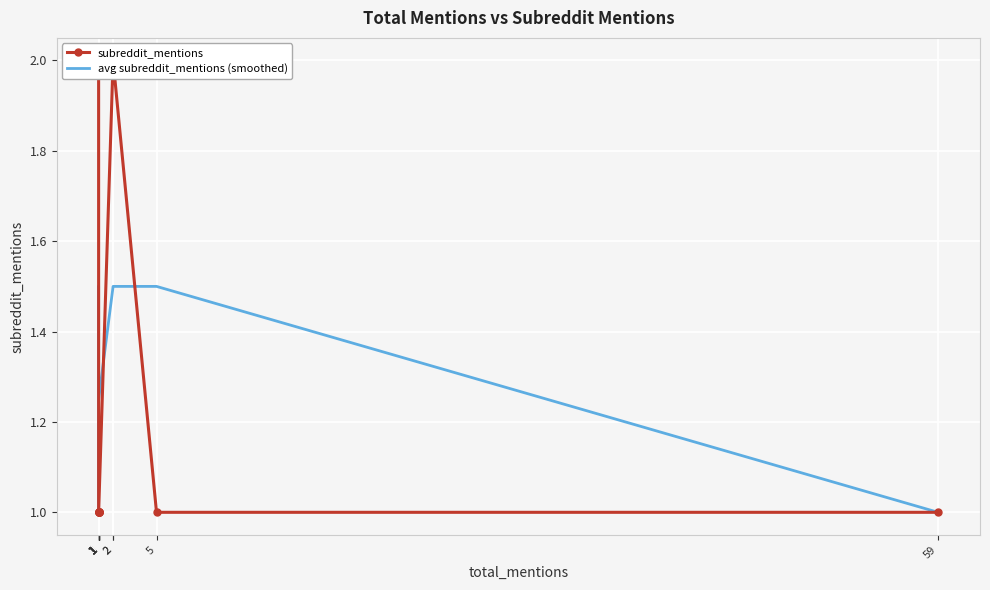

Reading left to right, transcribe all the data shown in this chart.

subreddit_mentions: 1=2.0	1=2.0	1=1.0	1=1.0	1=1.0	1=1.0	1=1.0	1=1.0	1=1.0	2=2.0	2=2.0	5=1.0	59=1.0
avg subreddit_mentions (smoothed): 1=1.0	1=1.2	1=1.5	1=1.2	1=1.0	1=1.0	1=1.0	1=1.0	1=1.2	2=1.5	2=1.5	5=1.5	59=1.0